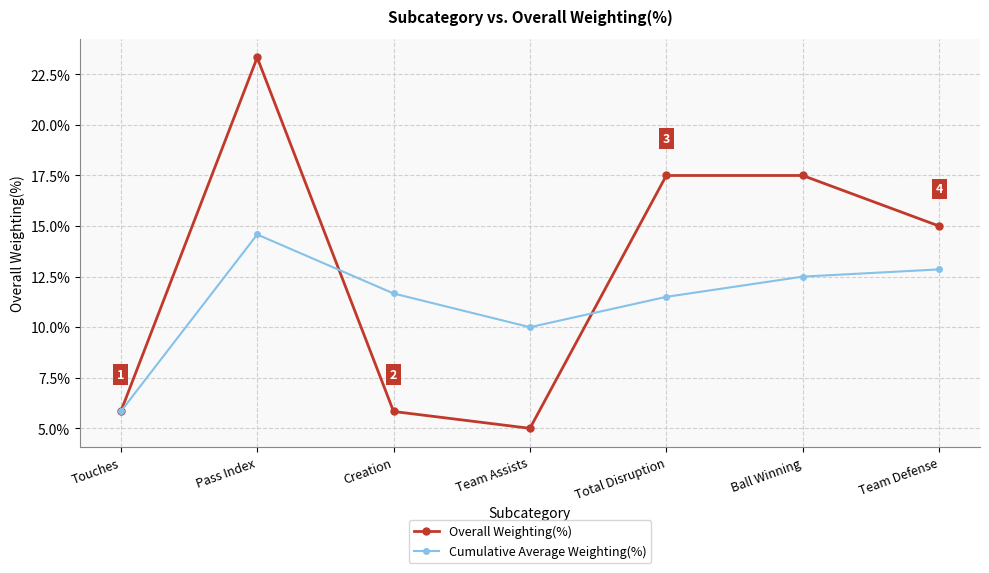

What is the label of the 5th point from the left?

Total Disruption